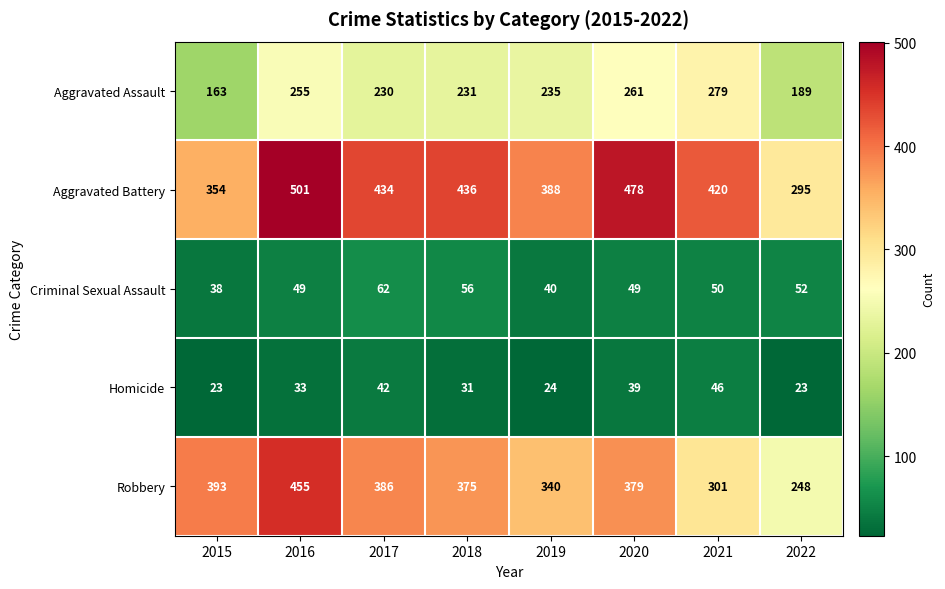

How many categories are shown in the chart?

8